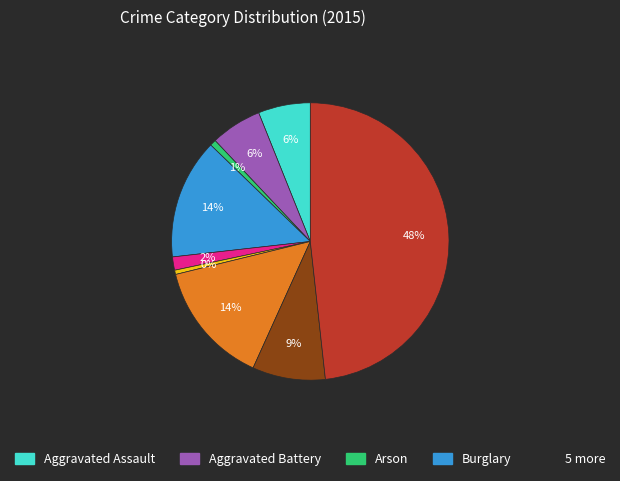

Is there any slice that represents more than half of the pie?

No